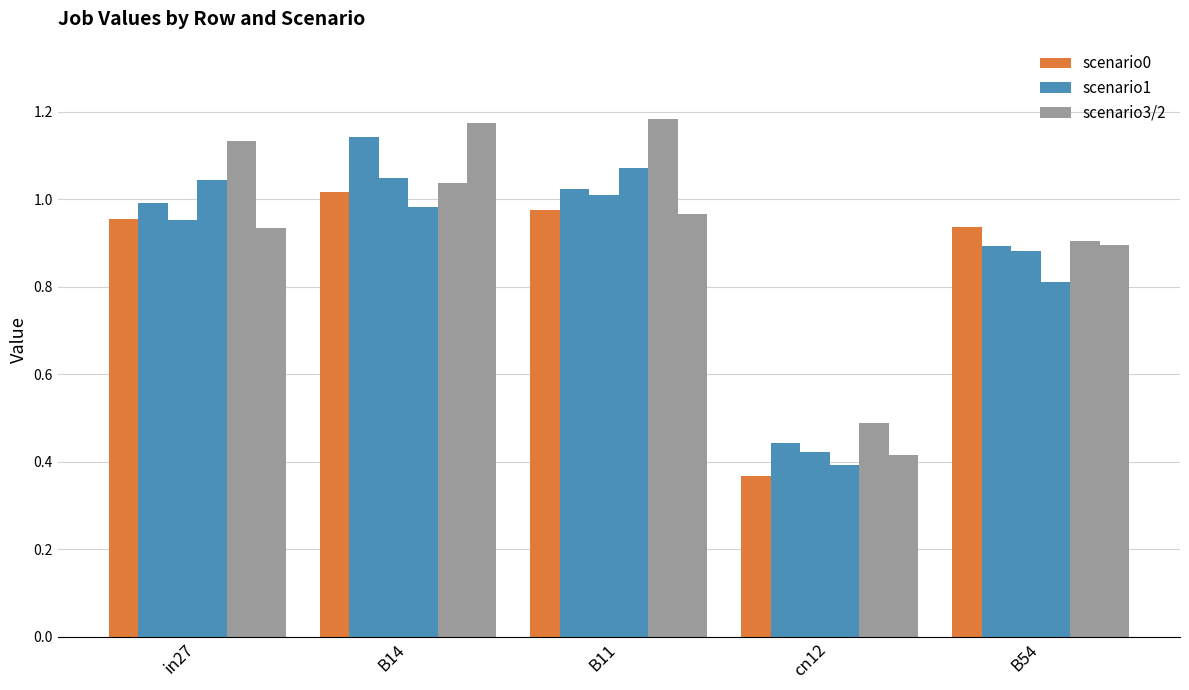

How many bars are there in each group?

6